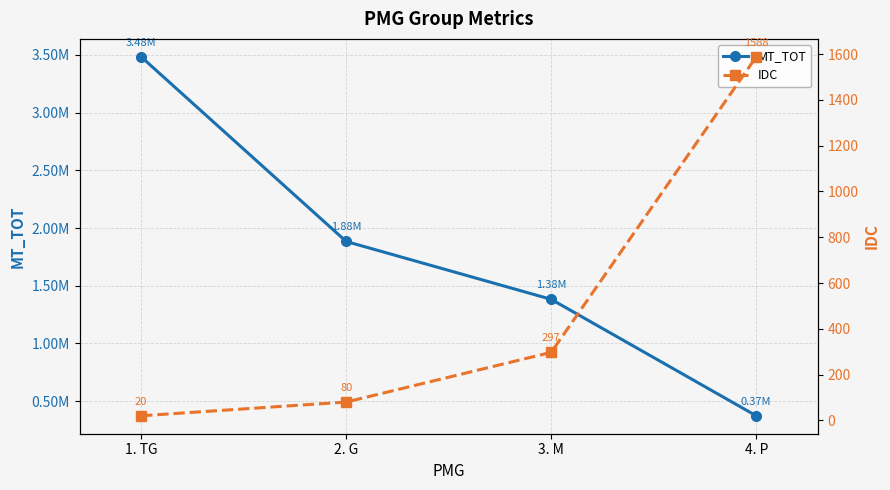

Rank the series by their maximum value, from lowest to highest.

IDC, MT_TOT